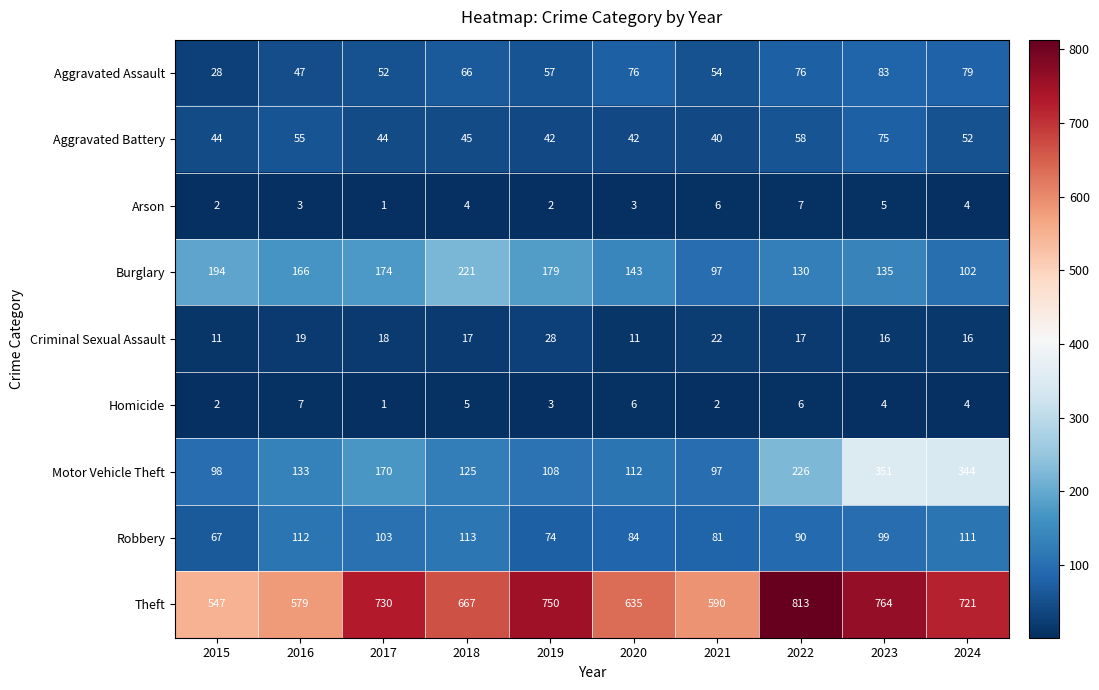

Between 2018 and 2023, which series saw the biggest shift?

Motor Vehicle Theft